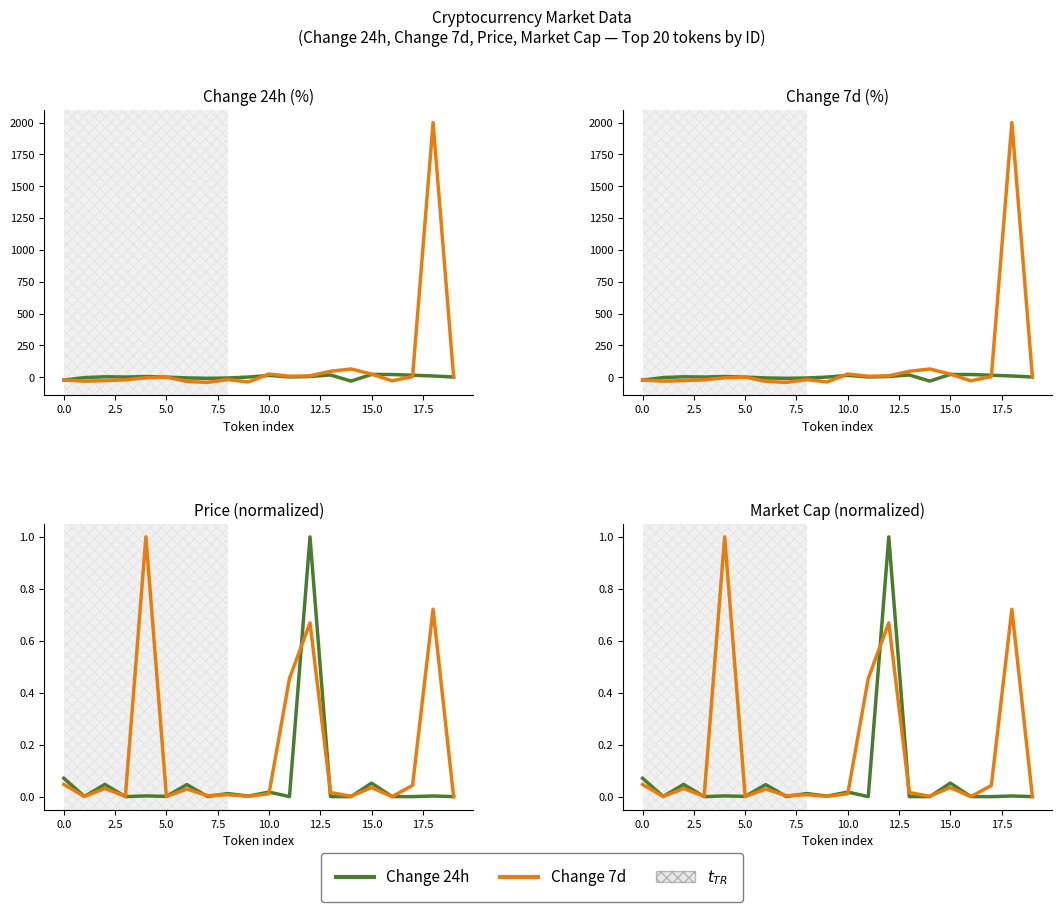

At which label does Change 7d first exceed 0?

10